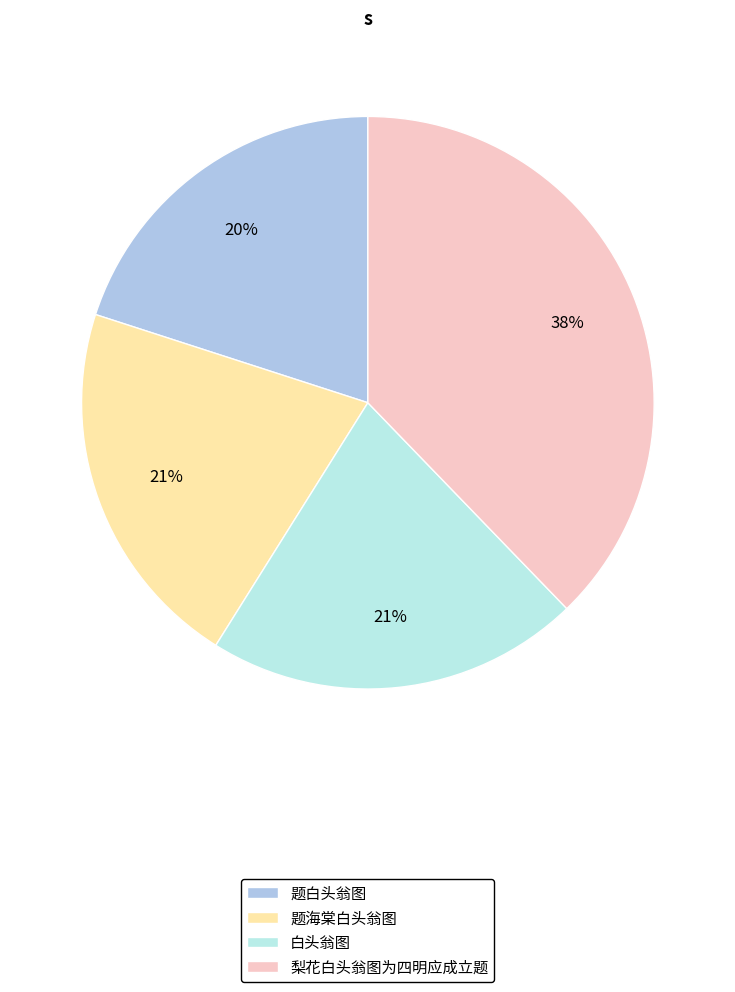

Is there any slice that represents more than half of the pie?

No